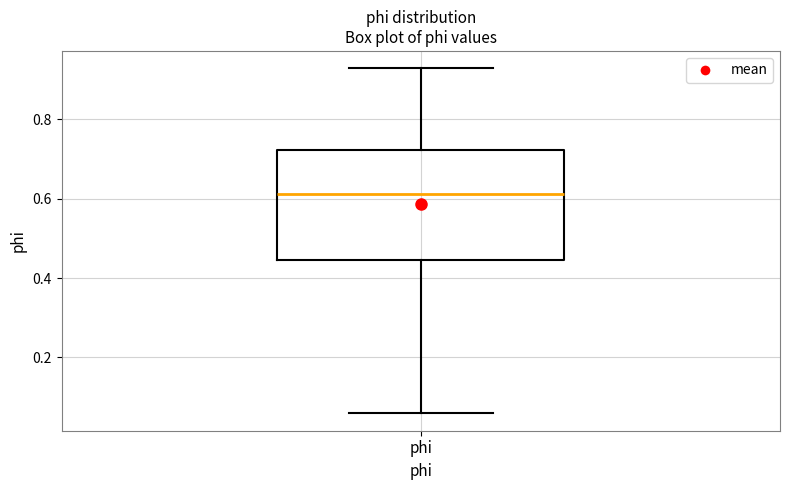

Read this box plot against the y-axis: the position of the median line, the range covered by the box, and the ends of both whiskers. The values are not printed on the chart, so give them approximately, as read against the axis.

median 0.62, box 0.44 to 0.72, whiskers 0.06 to 0.92